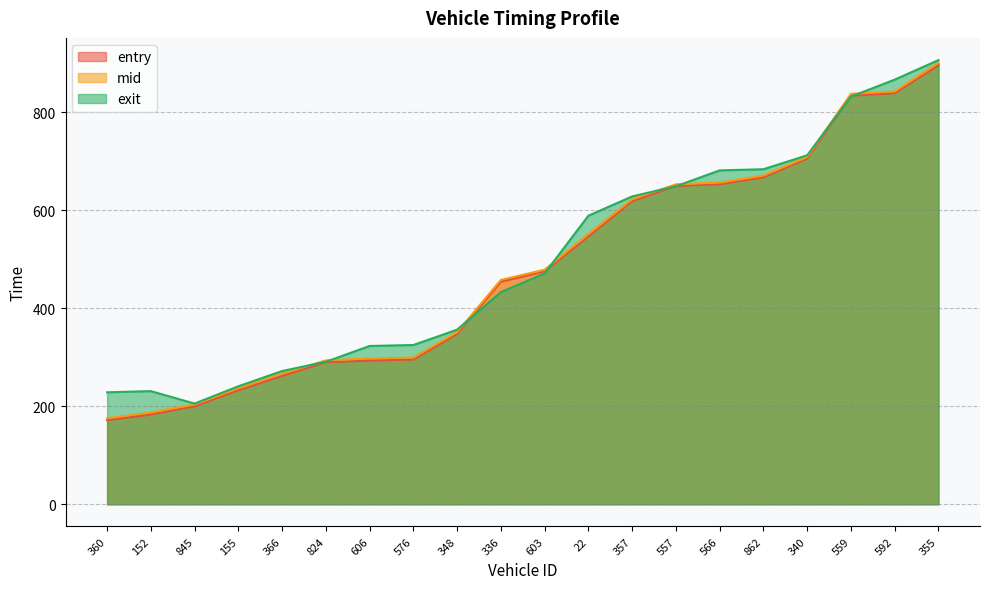

What is the difference between the highest and lowest values at 336?

24.9